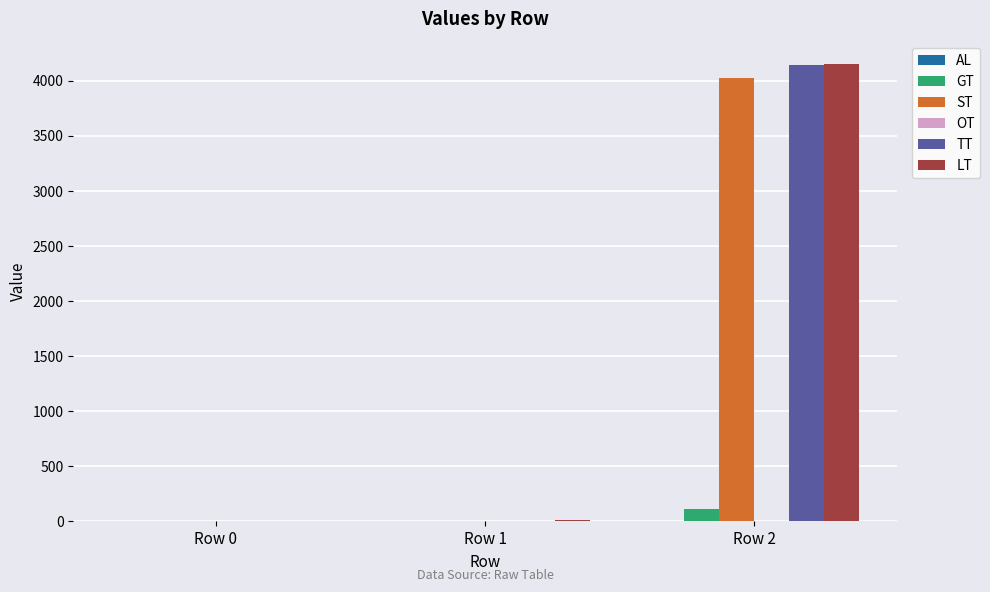

What is the sum of all ST values?

4029.8